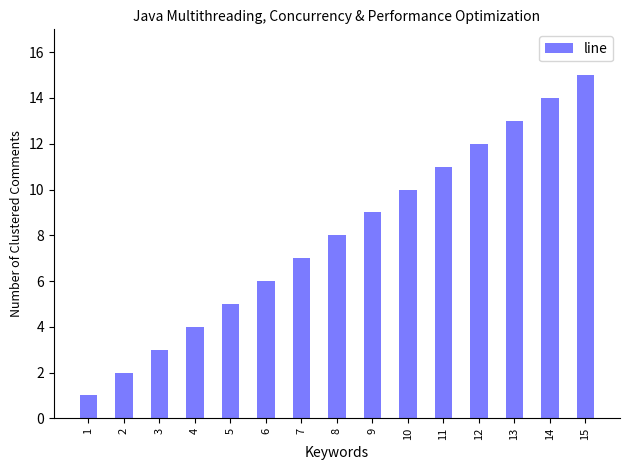

Reading left to right, what are all the values shown in this chart?

1=1	2=2	3=3	4=4	5=5	6=6	7=7	8=8	9=9	10=10	11=11	12=12	13=13	14=14	15=15